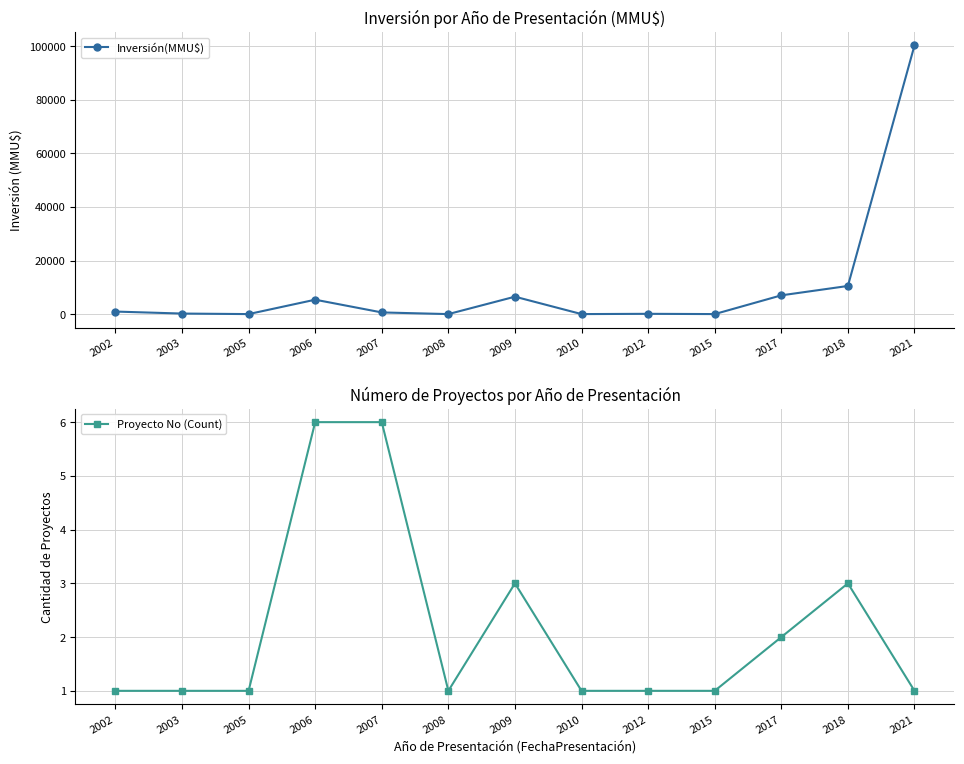

Which series has the largest total across all categories?

Inversión(MMU$)